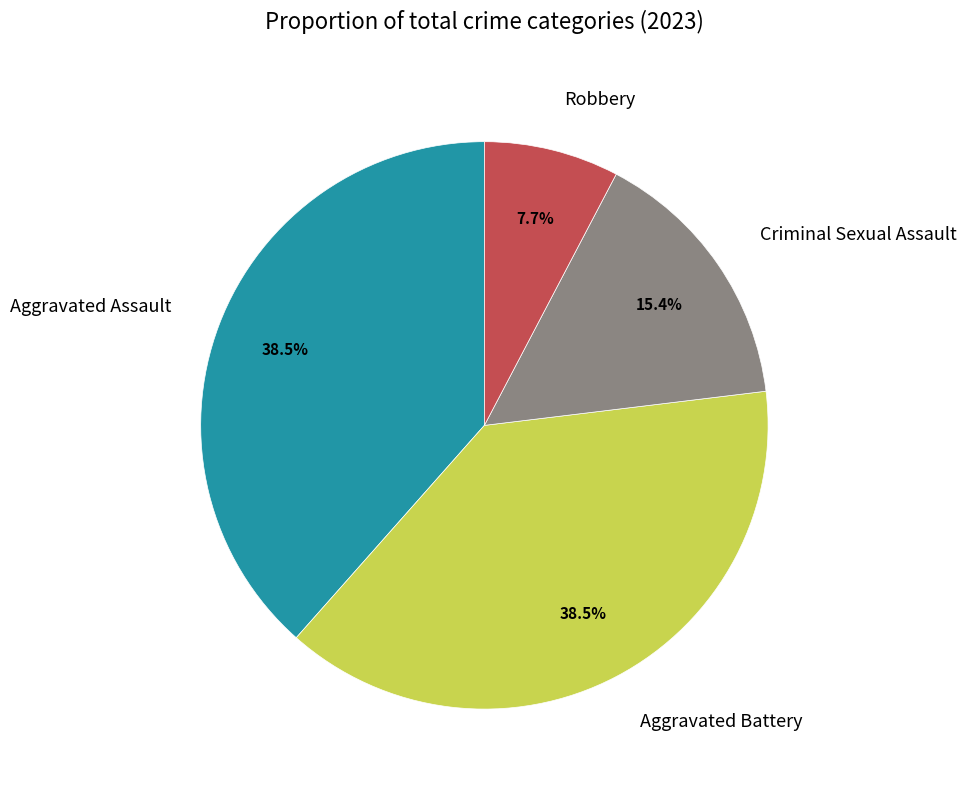

To the nearest percent, what is the combined percentage of Aggravated Assault and Robbery?

46%